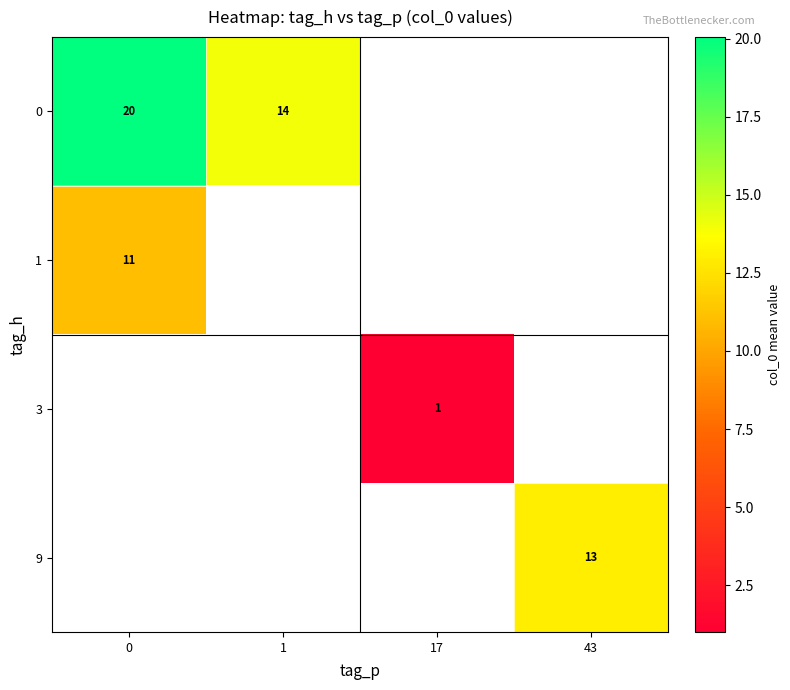

Is the value of 1 at 0 greater than the value of 9 at 43?

No